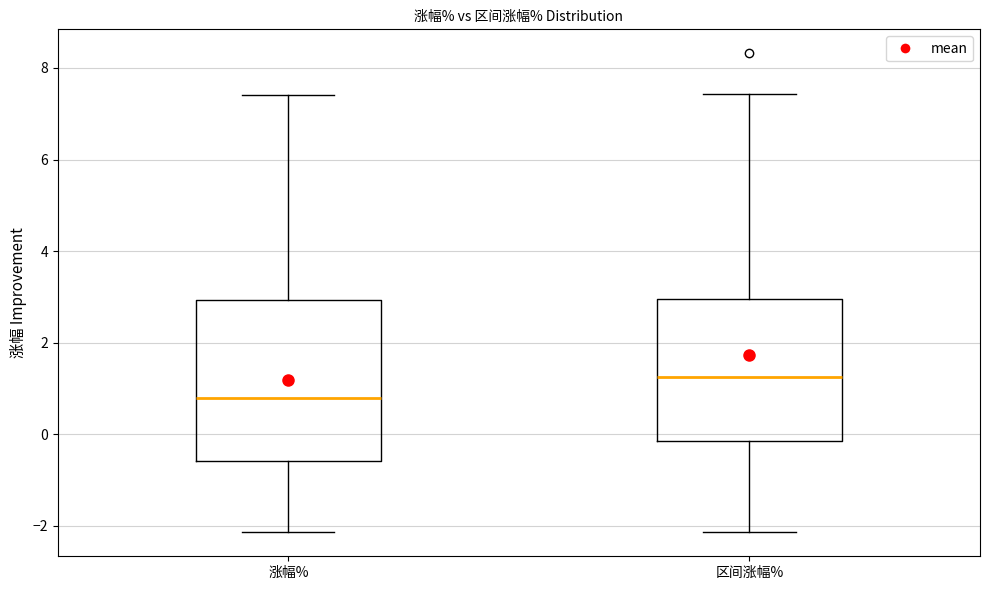

Which box has the highest median line?

区间涨幅%